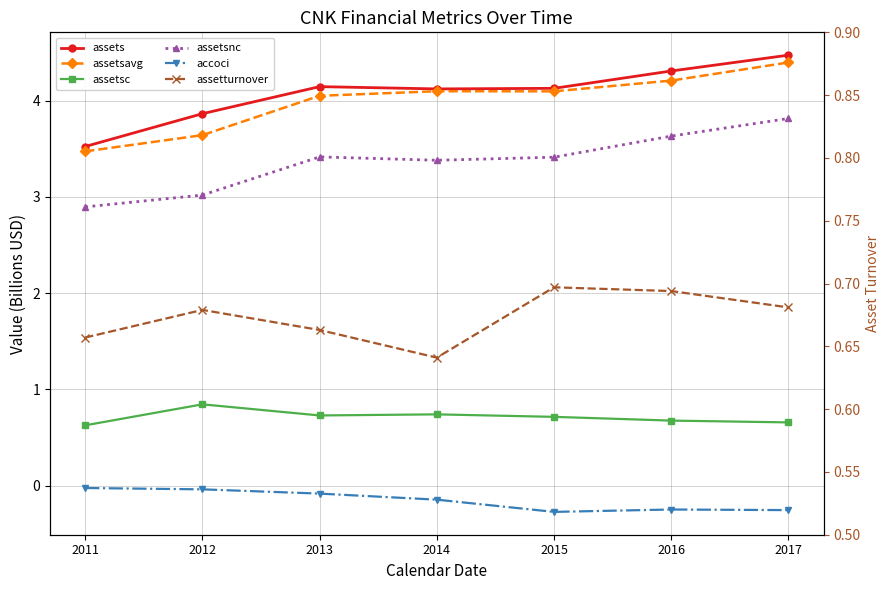

What is the sum of all assetsavg values?

28.0